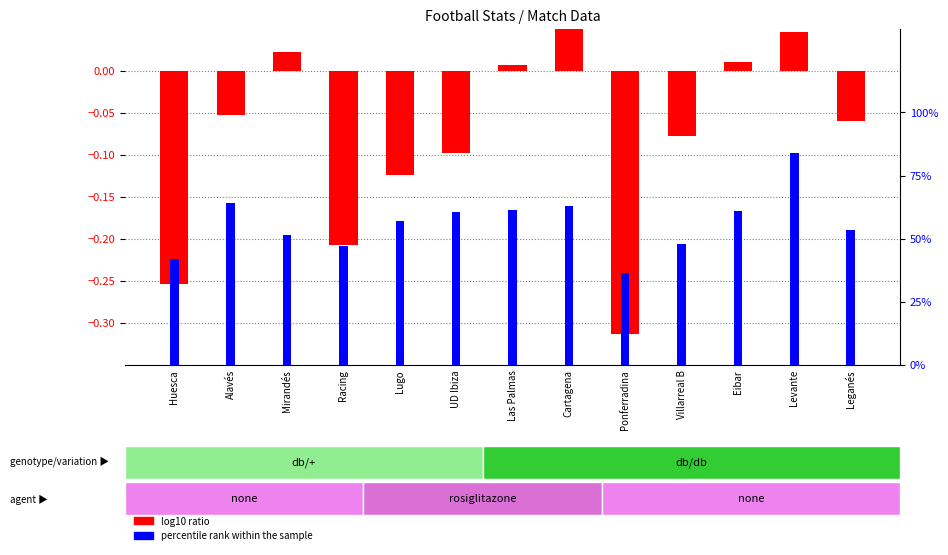

What position from the right is Levante?

2